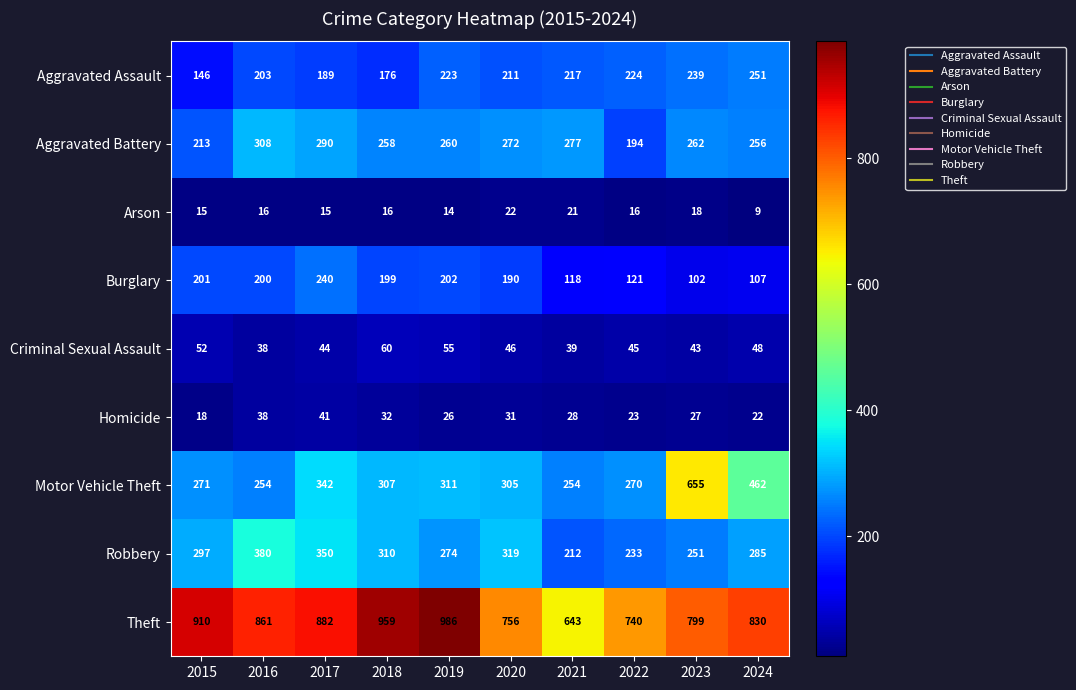

What is the greatest value displayed?

986